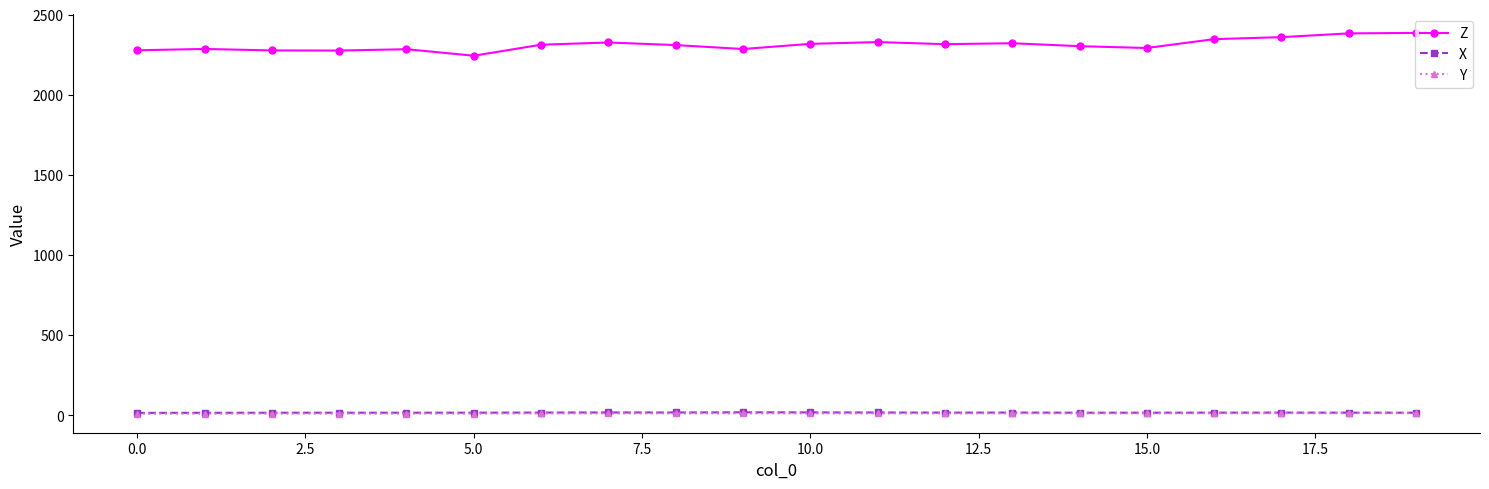

What is the value of the Z point at the 17th from the left?

2346.5